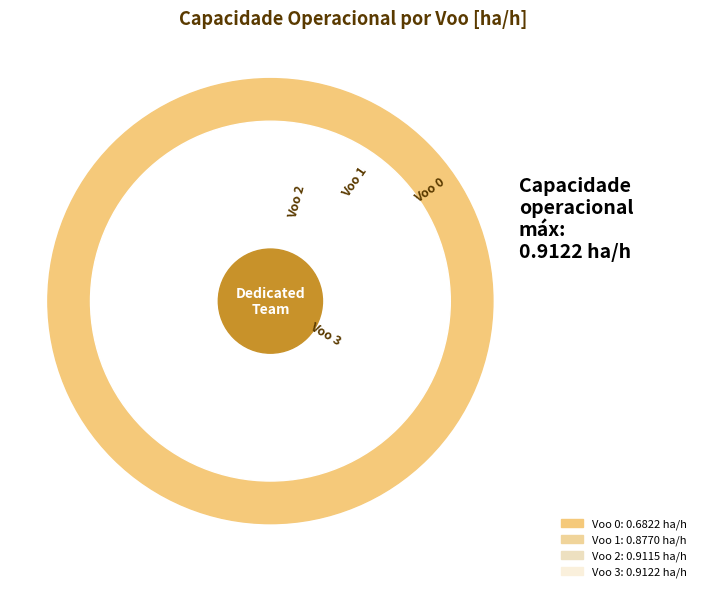

How many slices are in this pie chart?

4